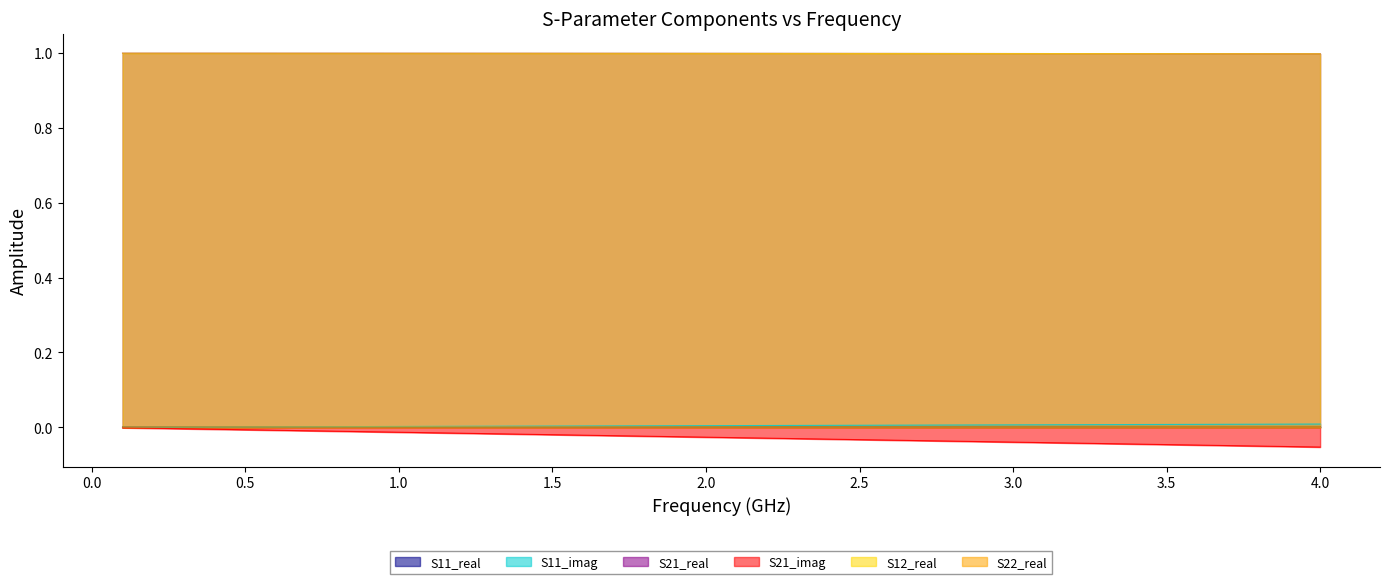

Rank the series at 1.0 from highest to lowest value.

S21_real, S12_real, S11_real, S22_real, S11_imag, S21_imag